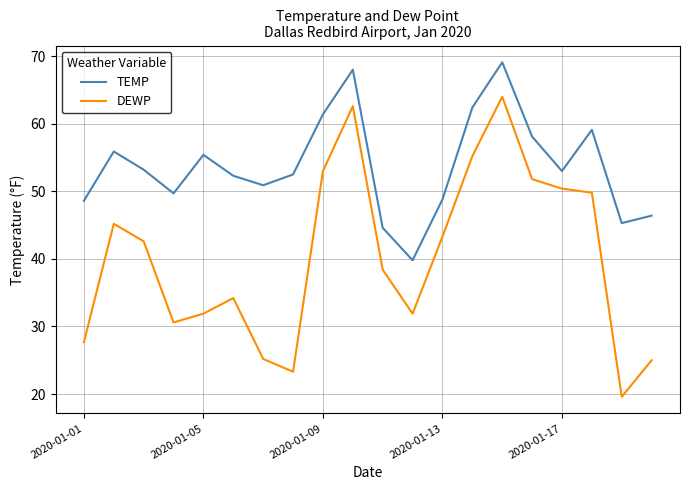

What is the difference between the maximum and minimum values in the TEMP series?

29.3